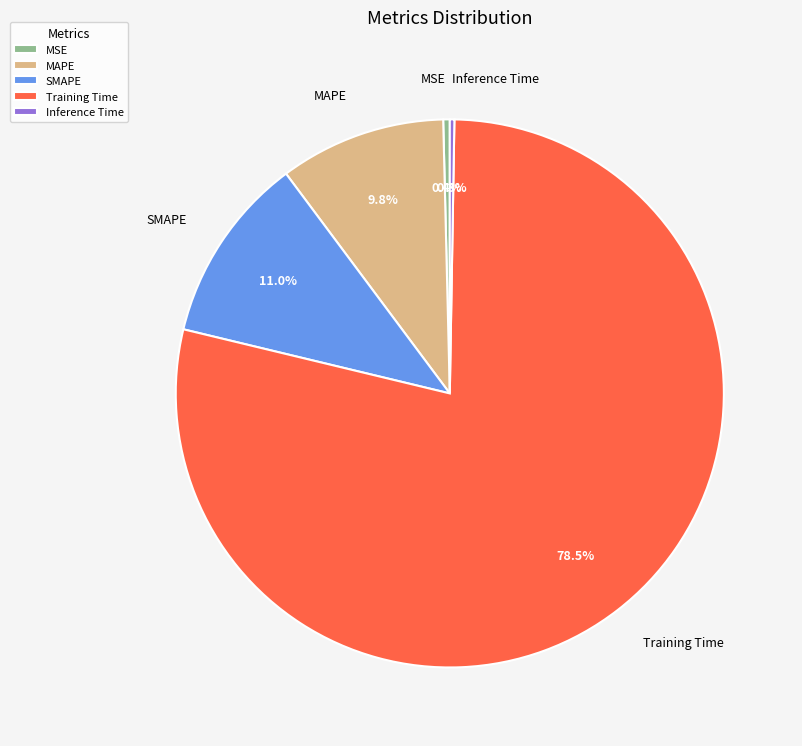

Which has a higher value, MAPE or SMAPE?

SMAPE